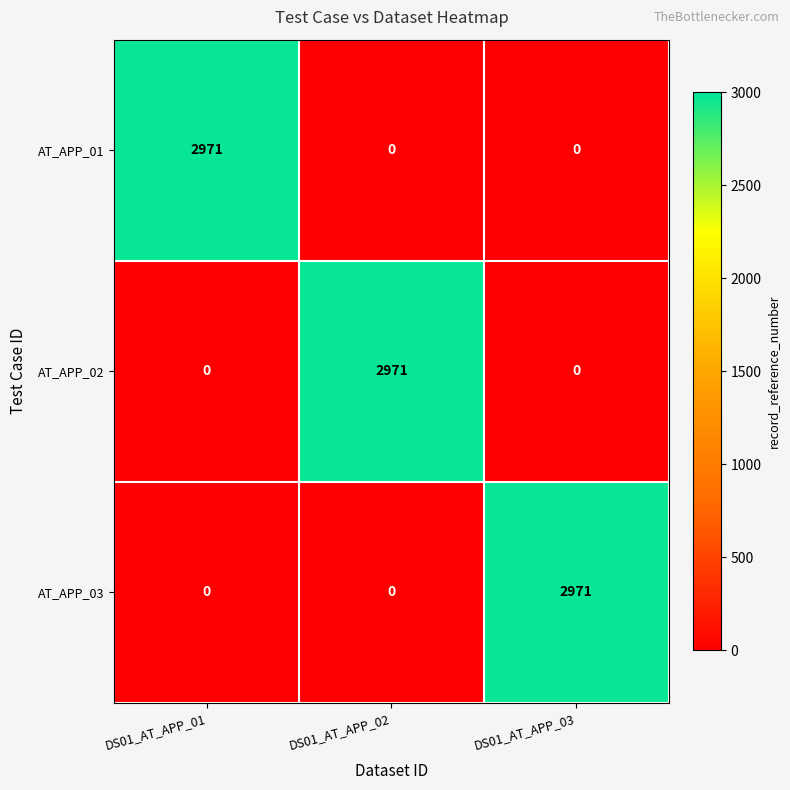

How many data points in AT_APP_02 are above 0?

1